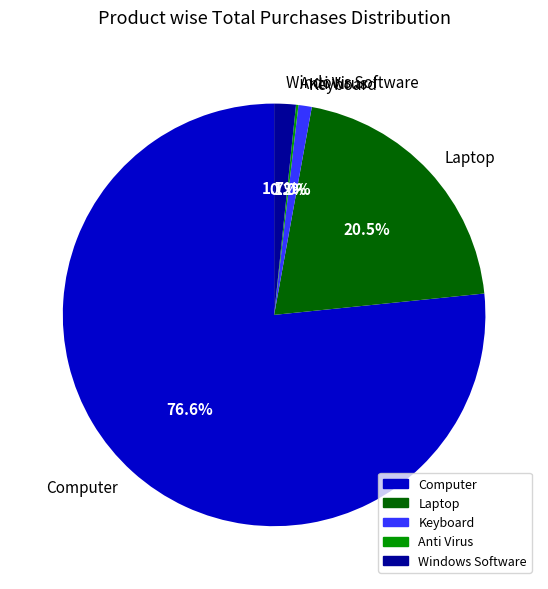

What is the largest slice in the pie chart?

Computer